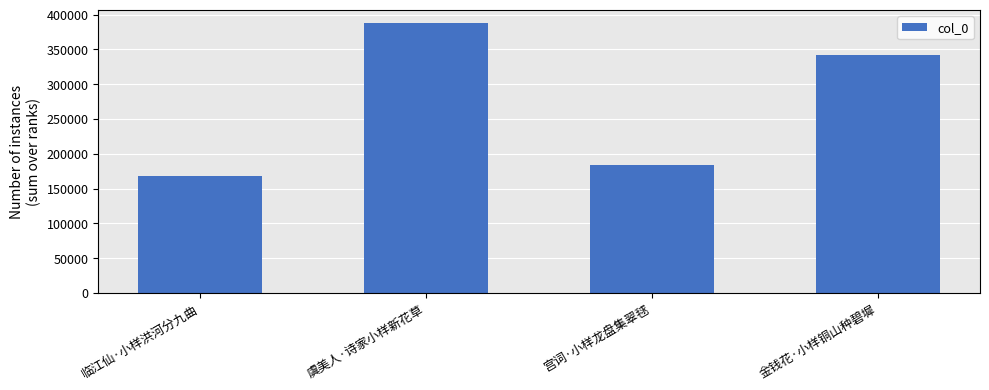

Reading left to right, what are all the values shown in this chart?

167898	387273	183677	341546